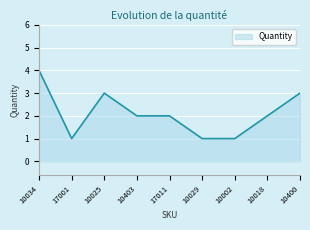

How many lines are shown in the chart?

1